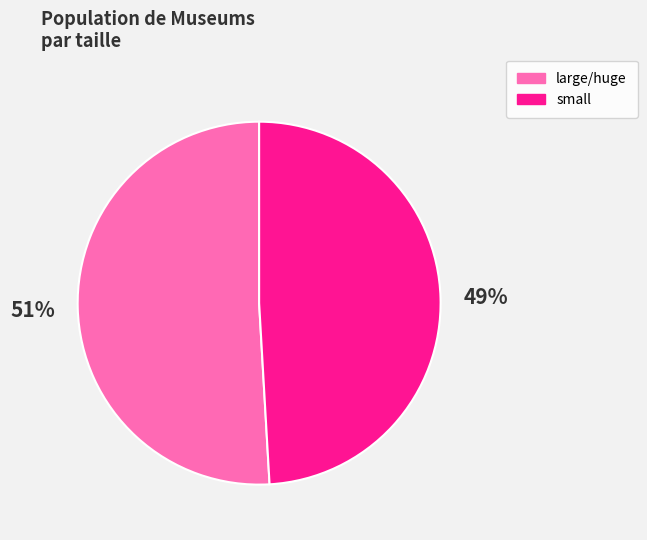

Rank the categories by value from highest to lowest.

large/huge, small